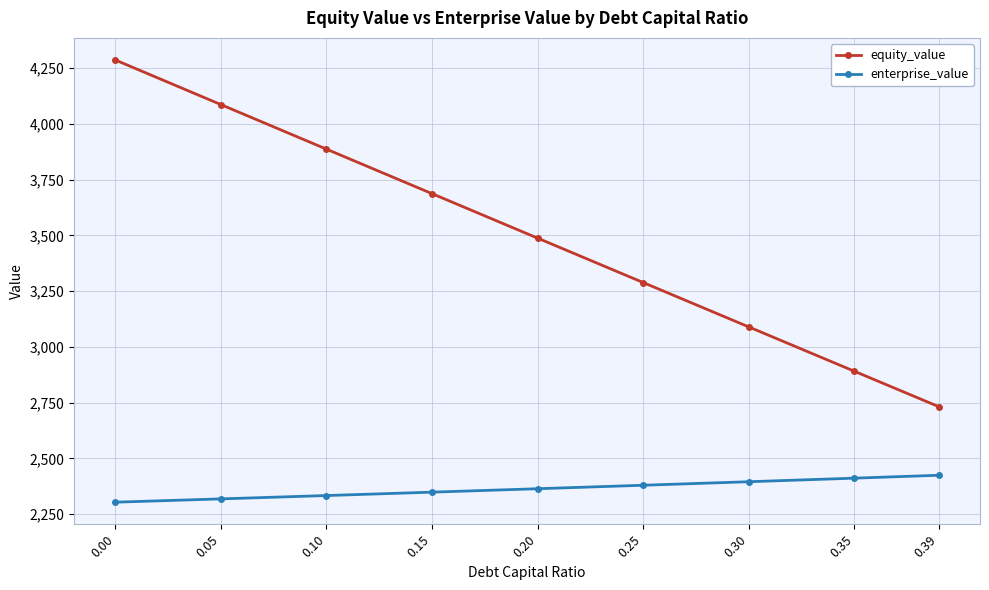

What is the sum of the equity_value values at 0.39 and 0.20?

6219.3